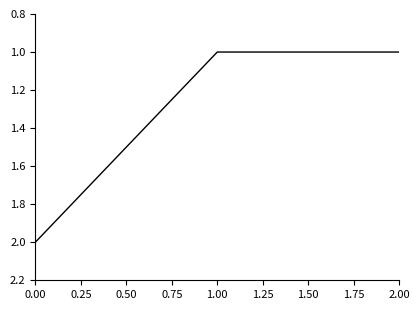

What position from the right is 0.00?

3